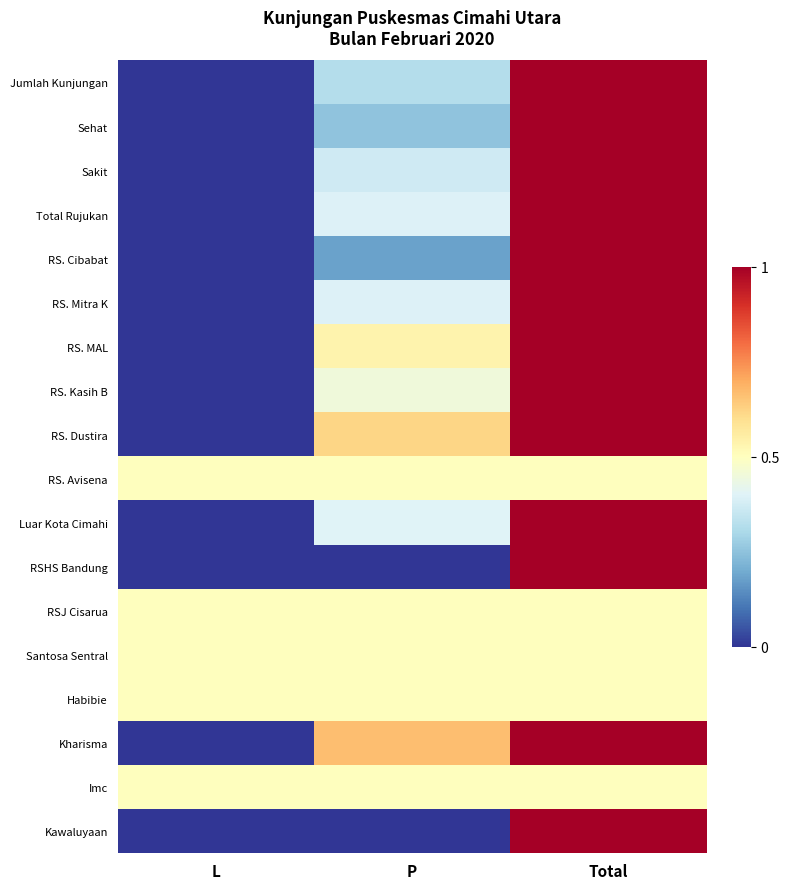

What is the greatest value displayed?

1.0